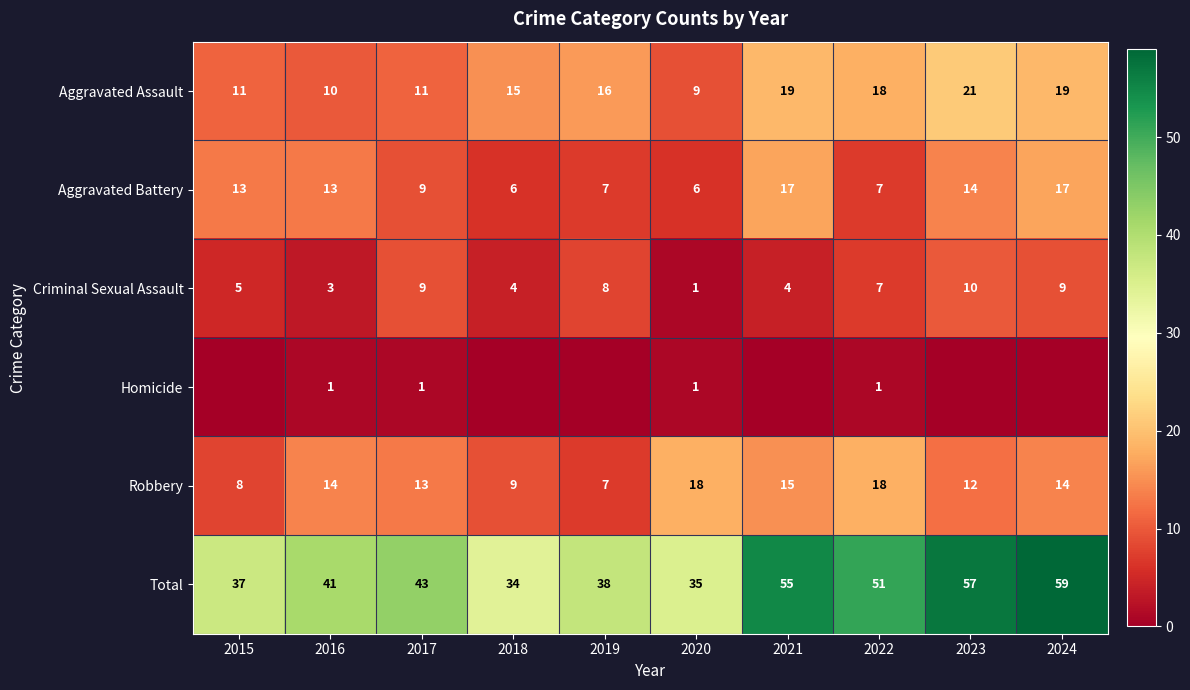

At how many categories does at least one series exceed 34?

9